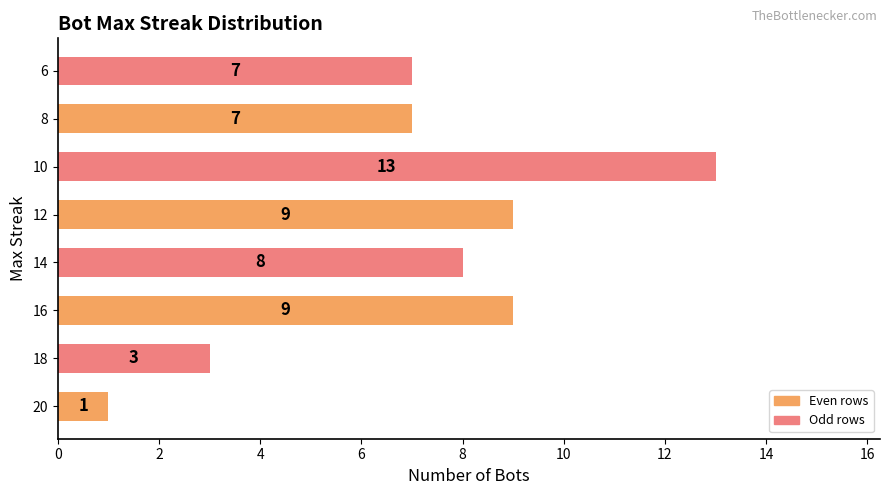

Approximately how many times larger is the value at 12 compared to 10?

0.7